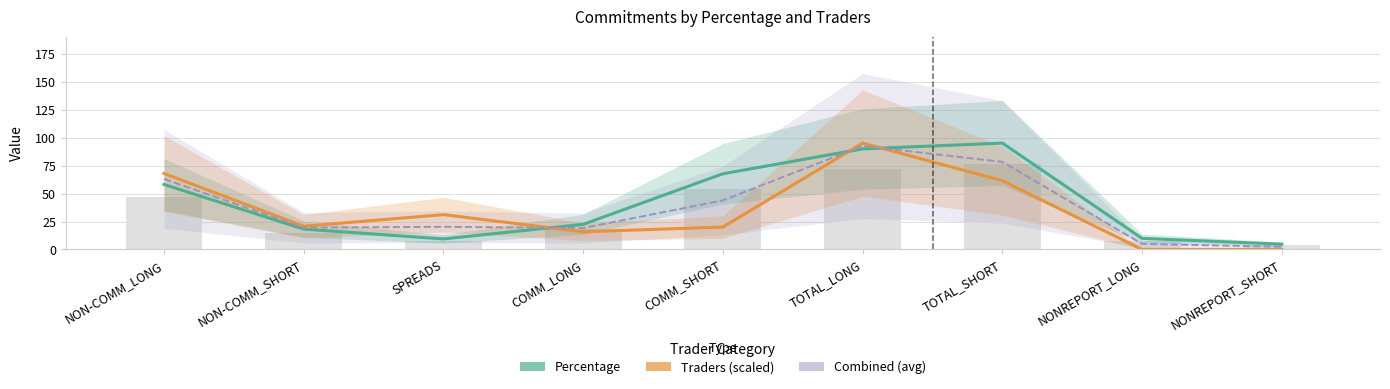

What is the label of the 4th bar from the left?

COMM_LONG